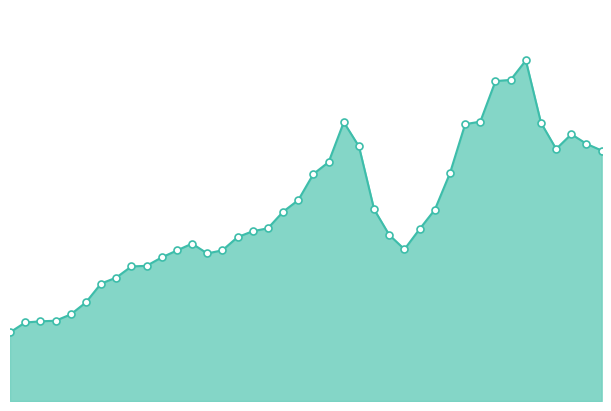

What is the smallest value displayed?

349